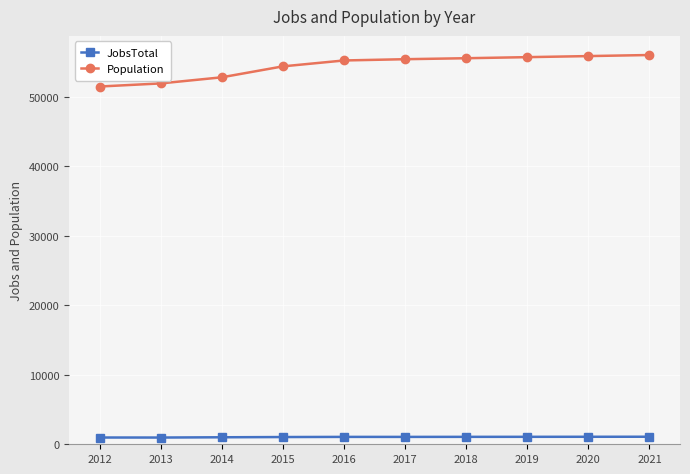

What is the difference between the maximum and minimum values in the Population series?

4532